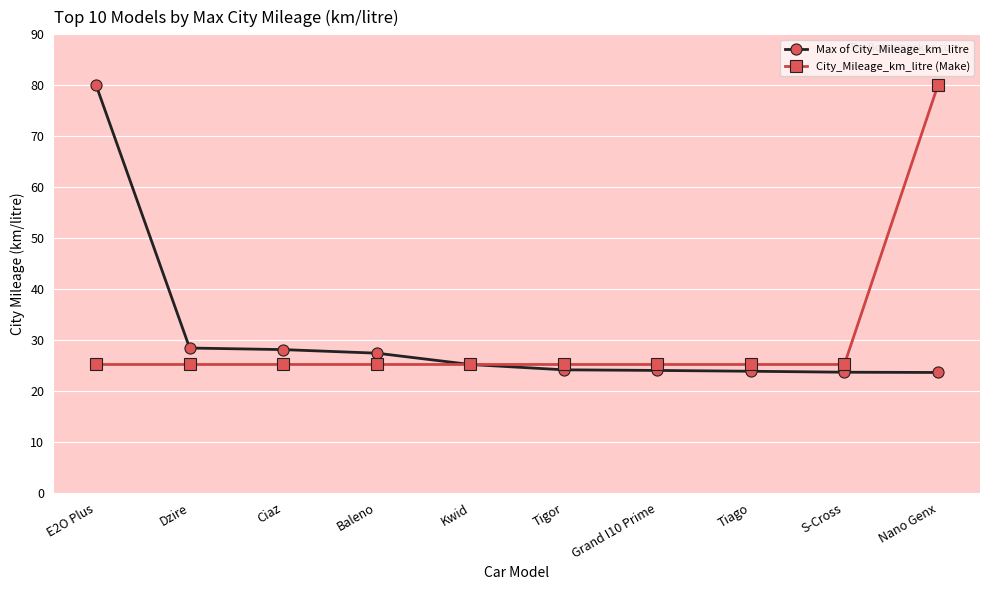

How many series are shown in this chart?

2